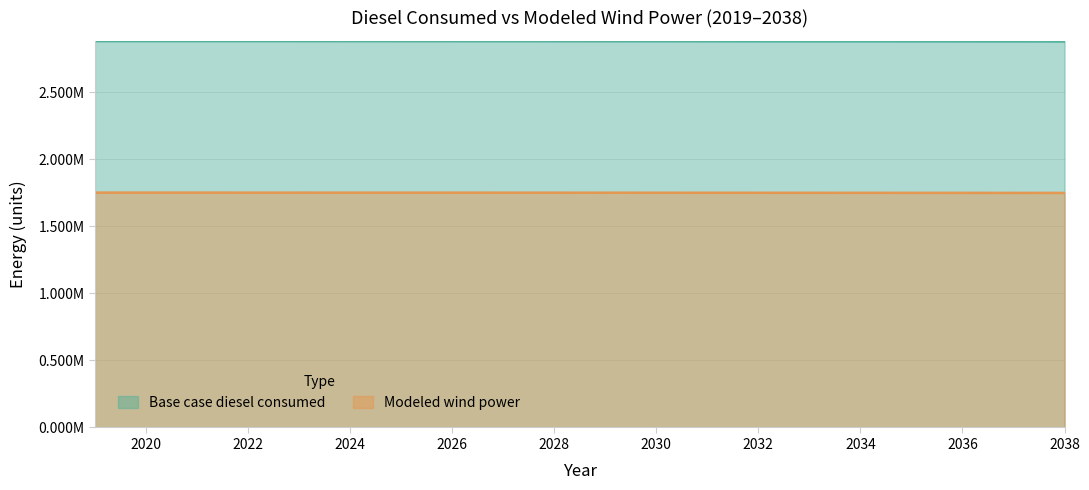

What is the total value across all series at 2020?

4633800.6